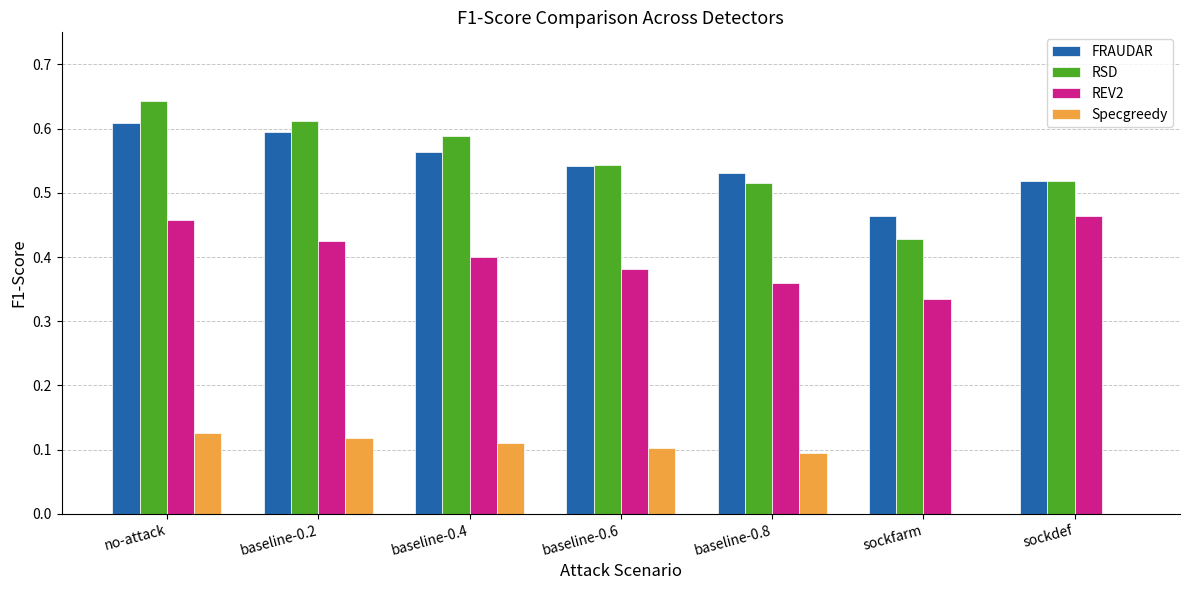

The Specgreedy series shows 0.1 at baseline-0.6. True or false?

True